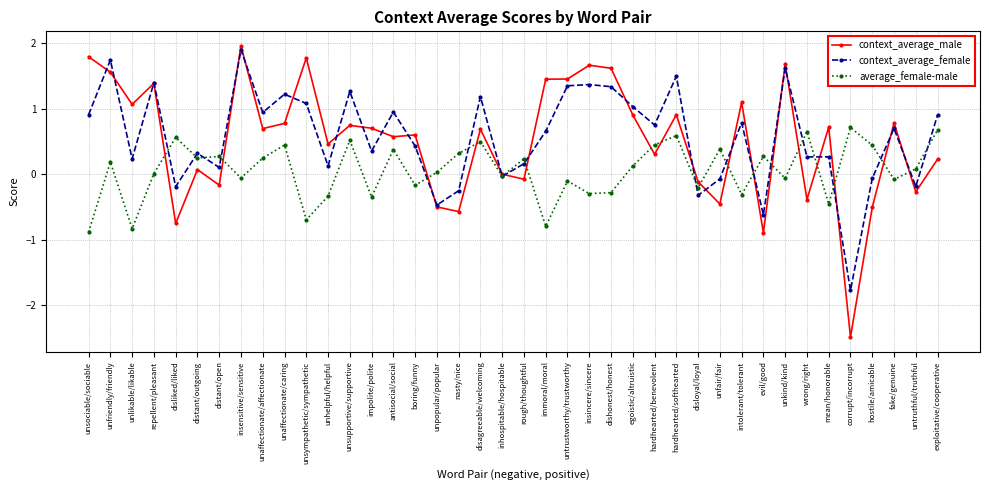

Is the value of average_female-male at disloyal/loyal greater than the value of context_average_female at boring/funny?

No